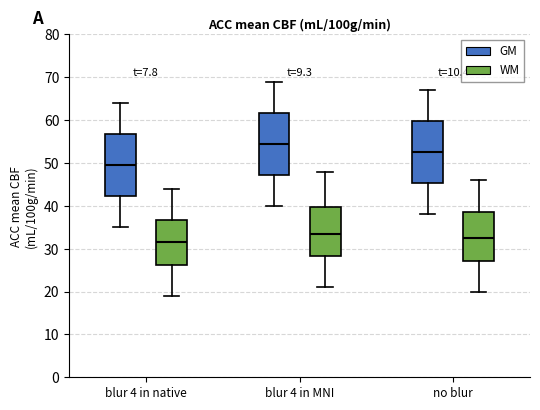

Where does the median line of the box for no blur (GM) sit on the y-axis? The values are not printed on the chart, so give them approximately, as read against the axis.

53